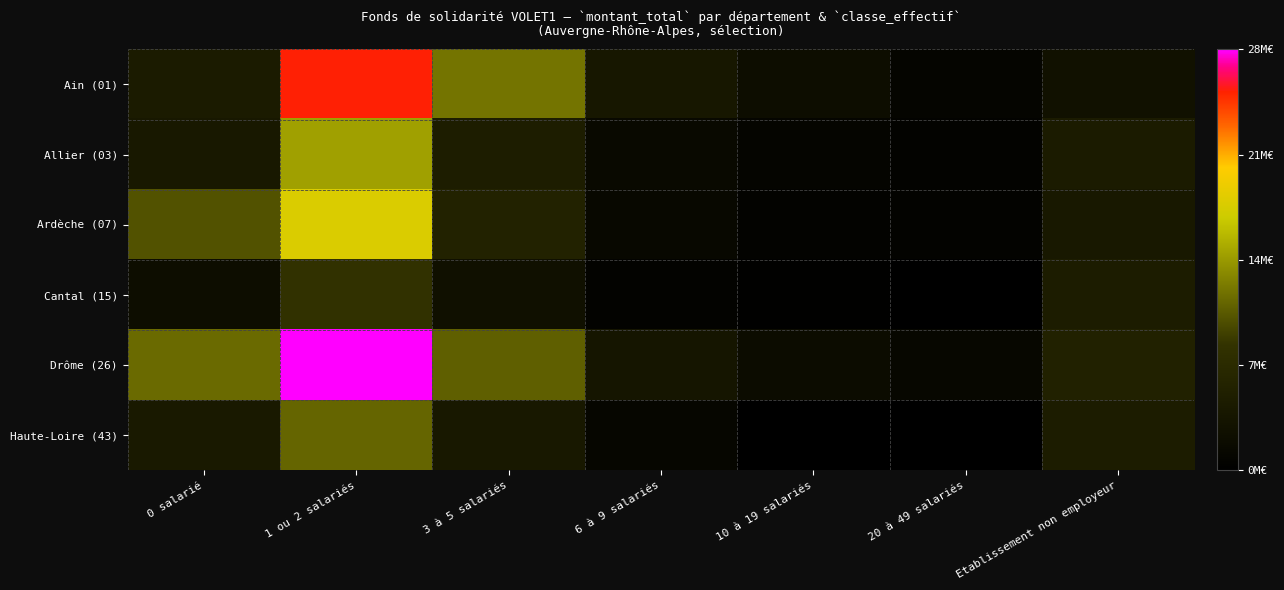

Reading right to left, extract all data points from this chart.

Ain (01): Etablissement non employeur=0.1	20 à 49 salariés=0.0	10 à 19 salariés=0.1	6 à 9 salariés=0.1	3 à 5 salariés=0.4	1 ou 2 salariés=0.9	0 salarié=0.2
Allier (03): Etablissement non employeur=0.2	20 à 49 salariés=0.0	10 à 19 salariés=0.0	6 à 9 salariés=0.1	3 à 5 salariés=0.2	1 ou 2 salariés=0.5	0 salarié=0.1
Ardèche (07): Etablissement non employeur=0.1	20 à 49 salariés=0.0	10 à 19 salariés=0.0	6 à 9 salariés=0.0	3 à 5 salariés=0.2	1 ou 2 salariés=0.6	0 salarié=0.4
Cantal (15): Etablissement non employeur=0.2	20 à 49 salariés=0.0	10 à 19 salariés=0.0	6 à 9 salariés=0.0	3 à 5 salariés=0.1	1 ou 2 salariés=0.3	0 salarié=0.1
Drôme (26): Etablissement non employeur=0.2	20 à 49 salariés=0.0	10 à 19 salariés=0.1	6 à 9 salariés=0.1	3 à 5 salariés=0.4	1 ou 2 salariés=1.0	0 salarié=0.4
Haute-Loire (43): Etablissement non employeur=0.2	20 à 49 salariés=0.0	10 à 19 salariés=0.0	6 à 9 salariés=0.0	3 à 5 salariés=0.1	1 ou 2 salariés=0.4	0 salarié=0.2